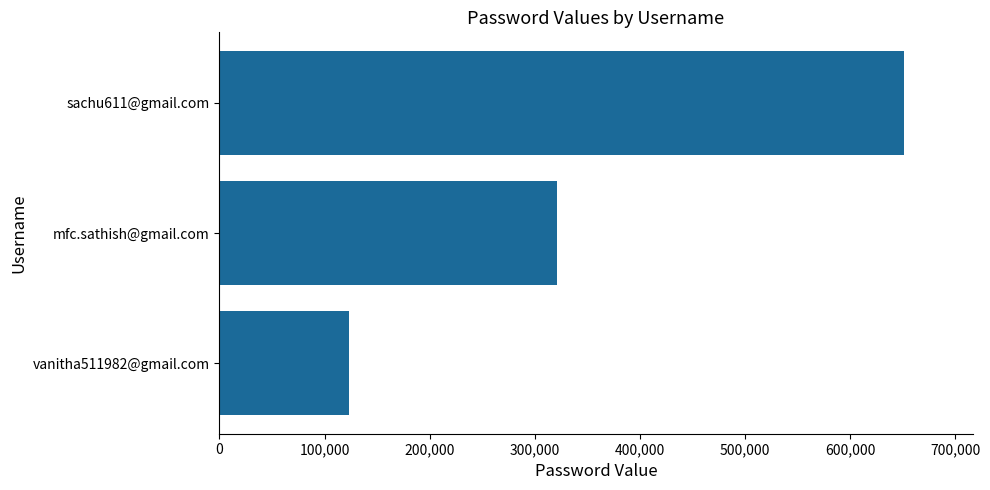

What is the smallest value displayed?

123456